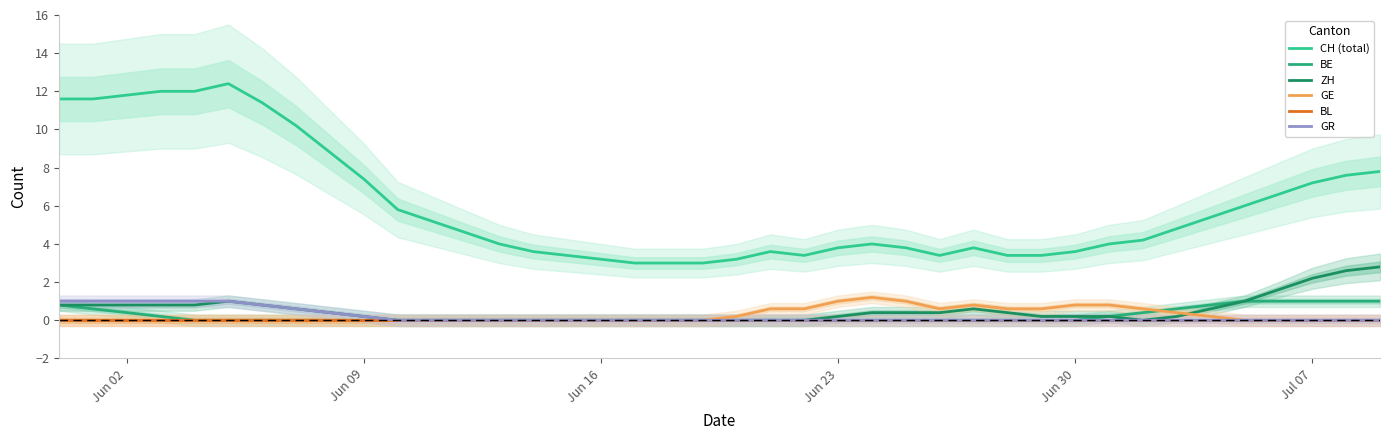

Rank the series at Jun 09 from highest to lowest value.

CH (total), ZH, GR, BE, GE, BL